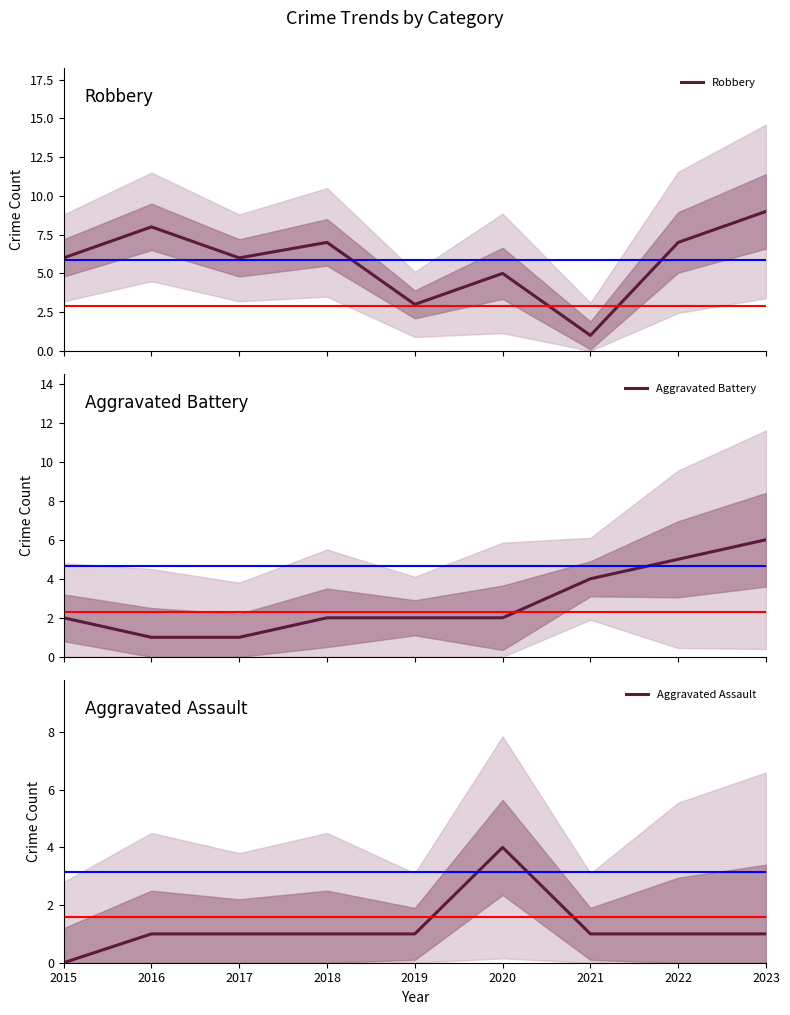

What are all the series names shown in the legend?

Robbery, Aggravated Battery, Aggravated Assault